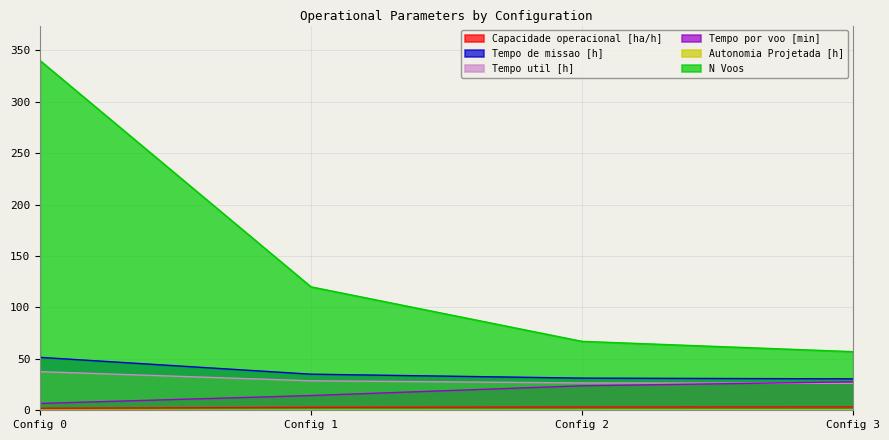

List the series in order of their peak value, highest first.

N Voos, Tempo de missao [h], Tempo util [h], Tempo por voo [min], Capacidade operacional [ha/h], Autonomia Projetada [h]